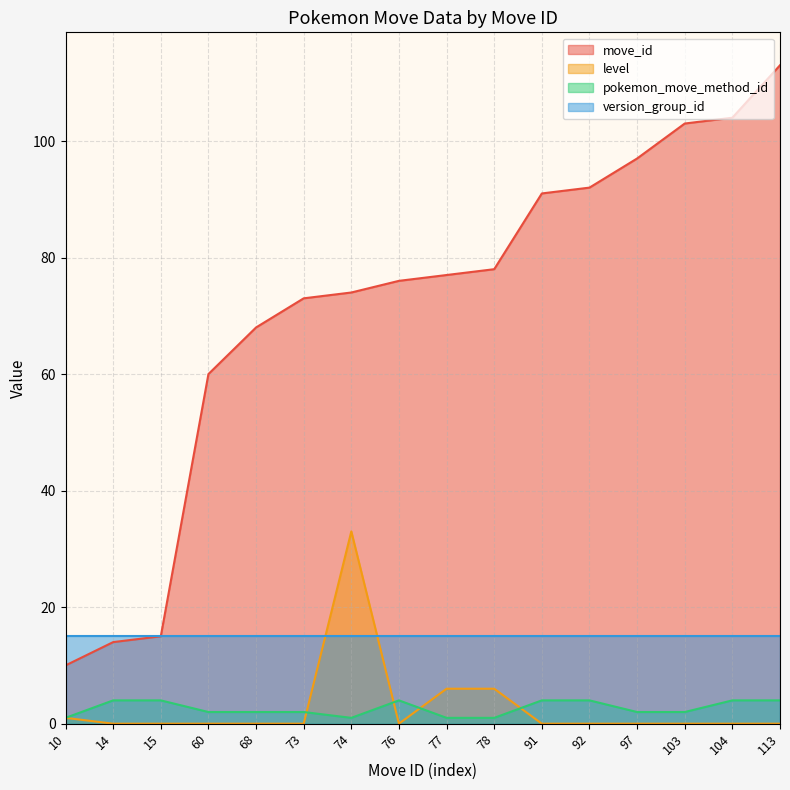

Which series has the largest range (max minus min)?

move_id